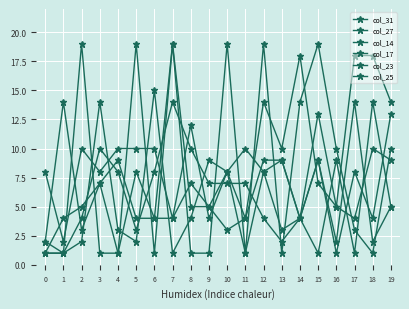

Reading left to right, extract all data points from this chart.

col_31: 0=8	1=2	2=10	3=8	4=10	5=10	6=10	7=4	8=12	9=4	10=8	11=1	12=8	13=3	14=4	15=1	16=9	17=1	18=14	19=5
col_27: 0=2	1=14	2=3	3=7	4=1	5=8	6=4	7=19	8=5	9=5	10=3	11=4	12=14	13=10	14=18	15=7	16=5	17=18	18=18	19=14
col_14: 0=1	1=1	2=19	3=1	4=1	5=19	6=1	7=19	8=1	9=1	10=19	11=1	12=19	13=1	14=14	15=19	16=10	17=3	18=1	19=10
col_17: 0=2	1=1	2=4	3=10	4=8	5=3	6=8	7=14	8=10	9=7	10=7	11=7	12=4	13=2	14=4	15=9	16=1	17=8	18=4	19=13
col_23: 0=1	1=4	2=5	3=7	4=9	5=4	6=4	7=4	8=7	9=5	10=8	11=4	12=9	13=9	14=4	15=13	16=5	17=4	18=10	19=9
col_25: 0=1	1=1	2=2	3=14	4=3	5=2	6=15	7=1	8=4	9=9	10=8	11=10	12=8	13=9	14=4	15=9	16=2	17=14	18=2	19=5